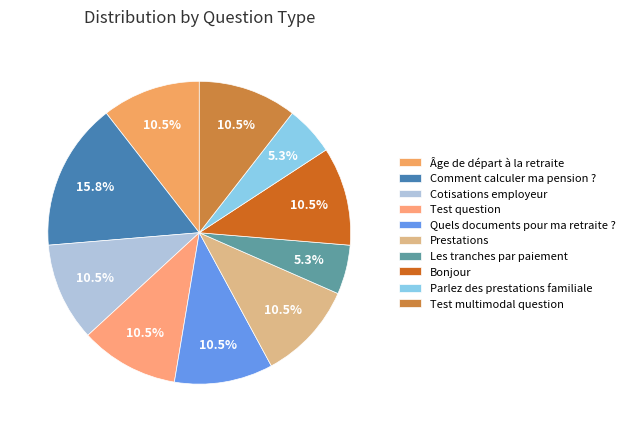

True or false: Test question accounts for 18% of the total.

False